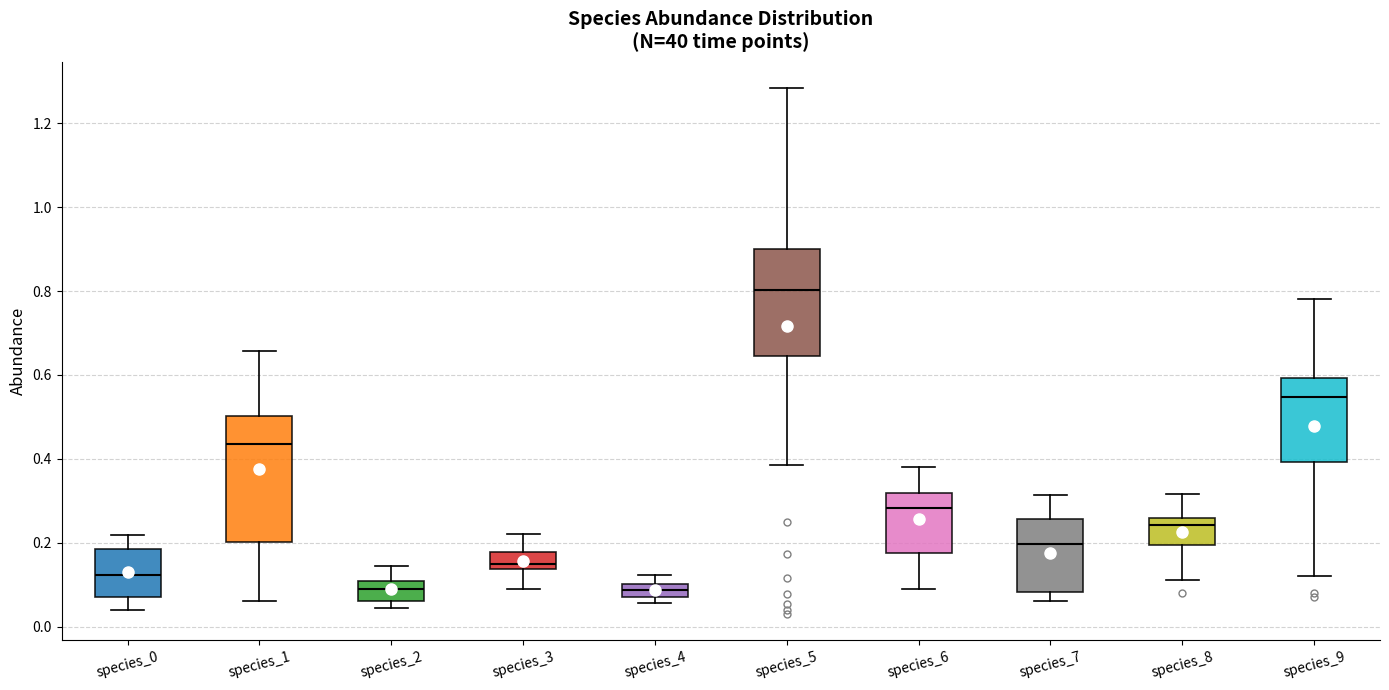

Comparing the boxes themselves (not the whiskers), which one is the tallest?

species_1